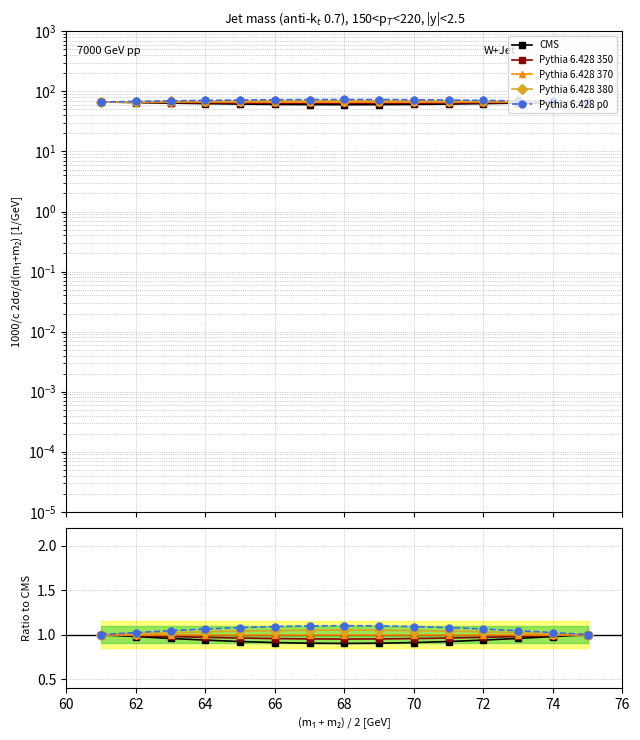

The Pythia 6.428 p0 series shows 0.5 at 64. True or false?

False